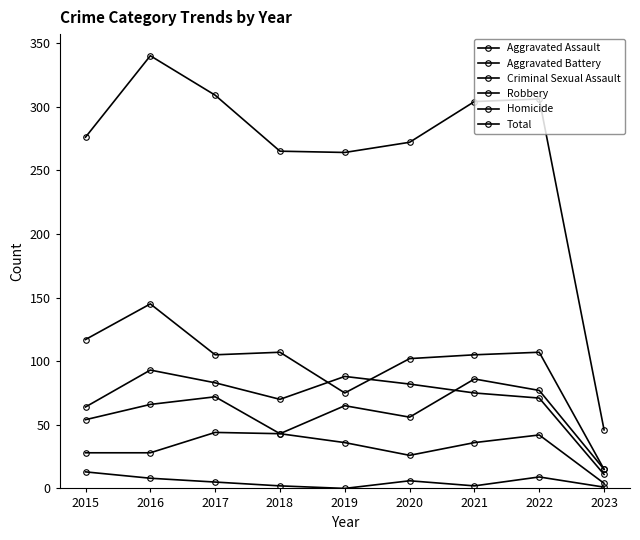

Count the number of data series in this chart.

6